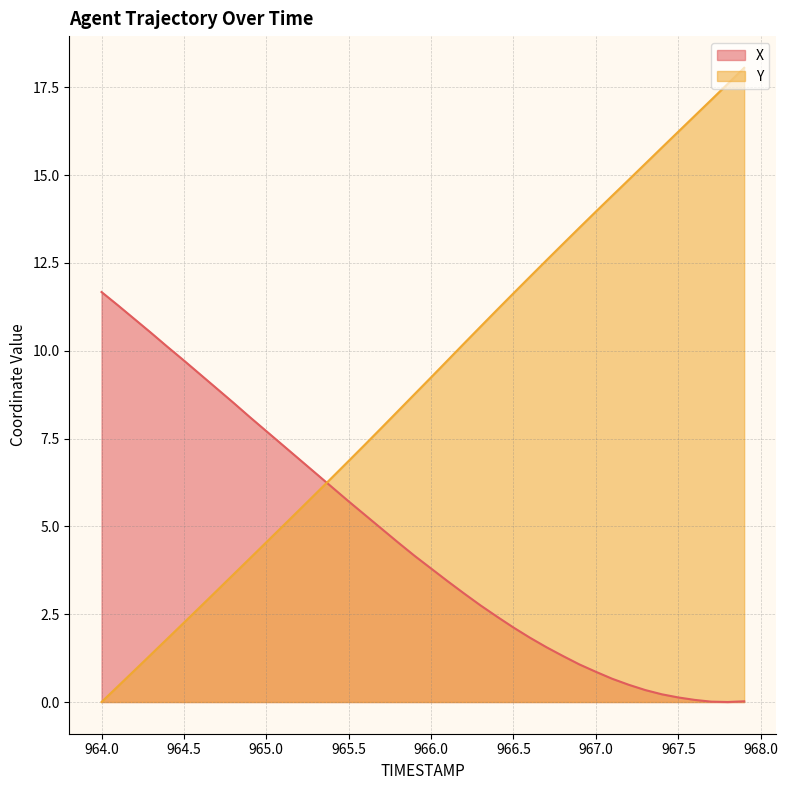

List the series in order of their peak value, lowest first.

X, Y